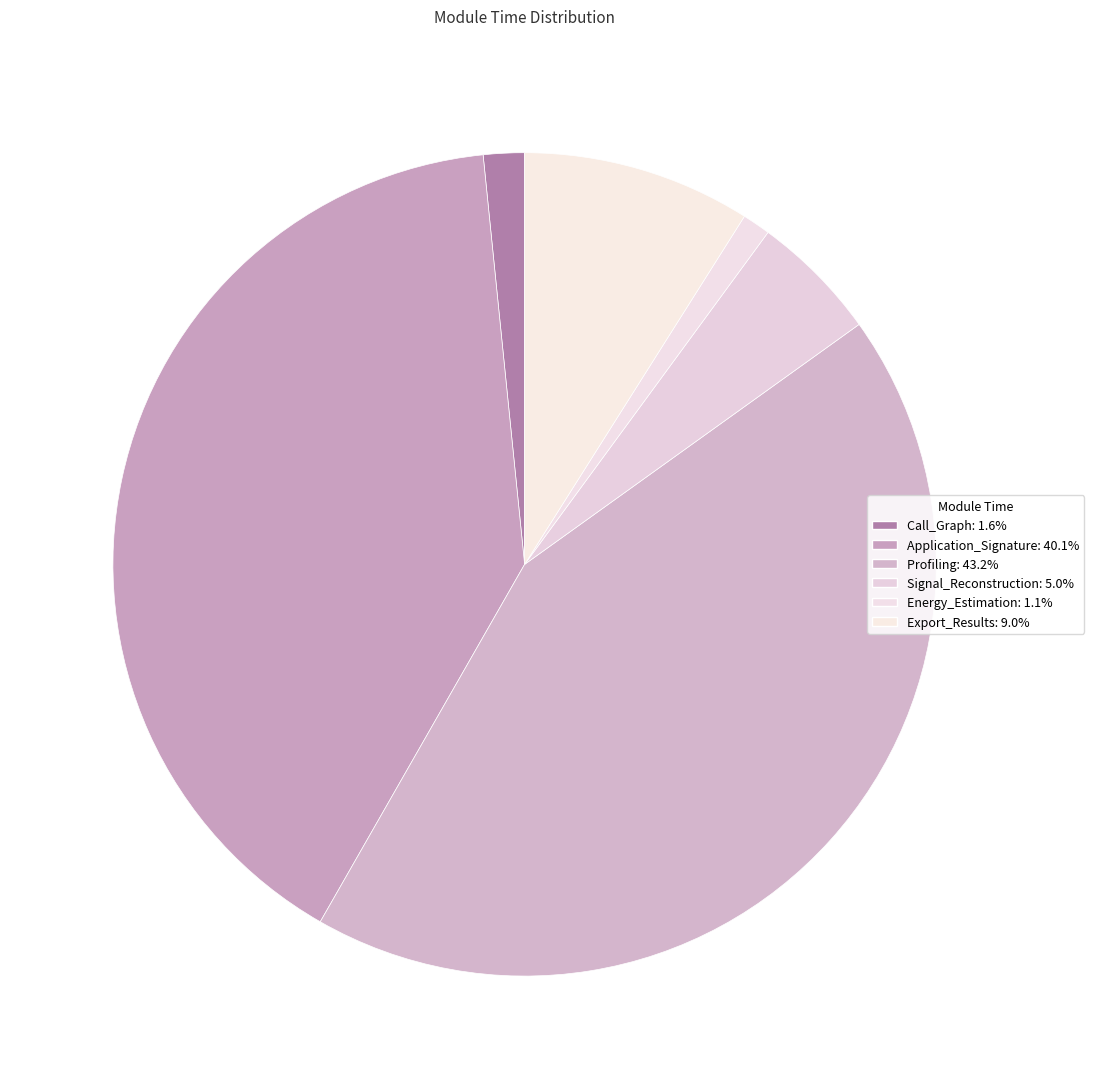

To the nearest percent, what is the difference between the Signal_Reconstruction and Energy_Estimation slice percentages?

4%